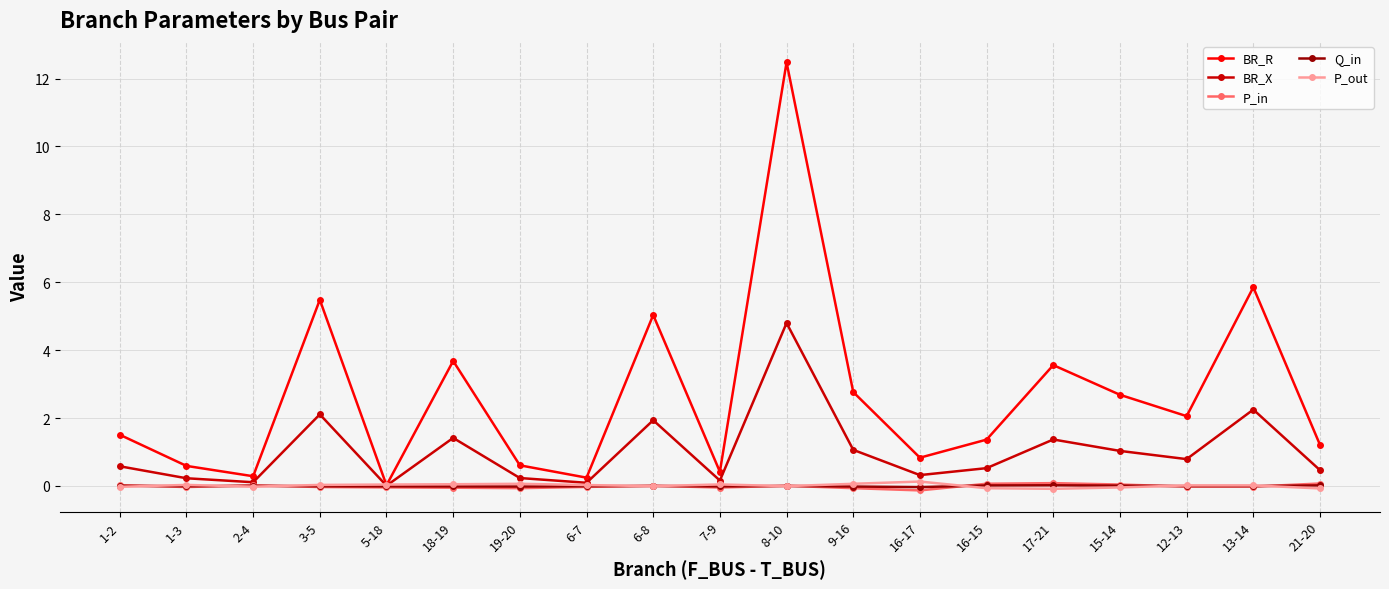

The Q_in series shows -0.0 at 7-9. True or false?

True